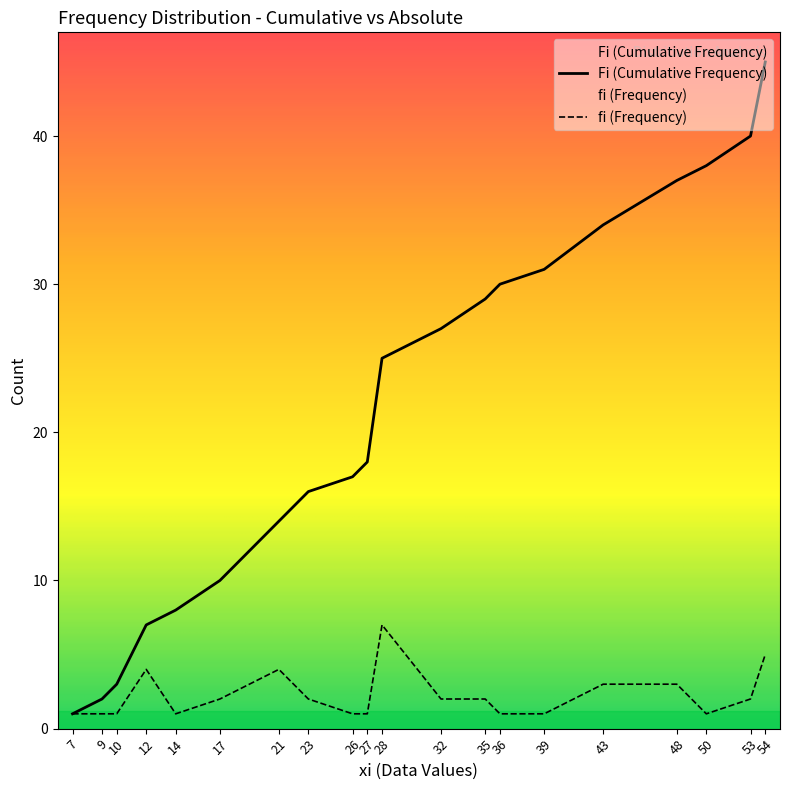

True or false: fi (Frequency) has a value of 2 at 23.

True